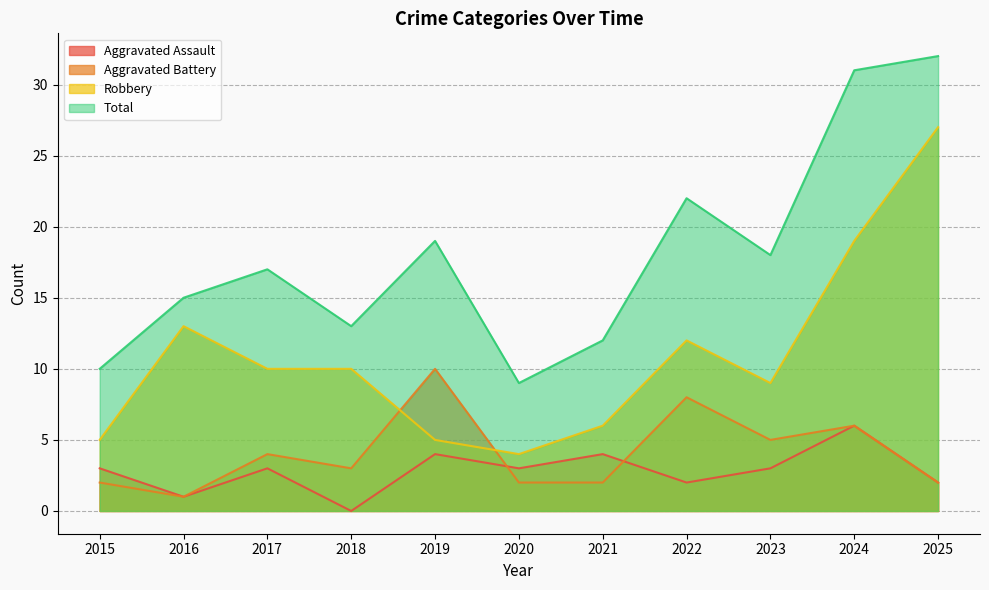

How many data points in Robbery are less than 10?

5